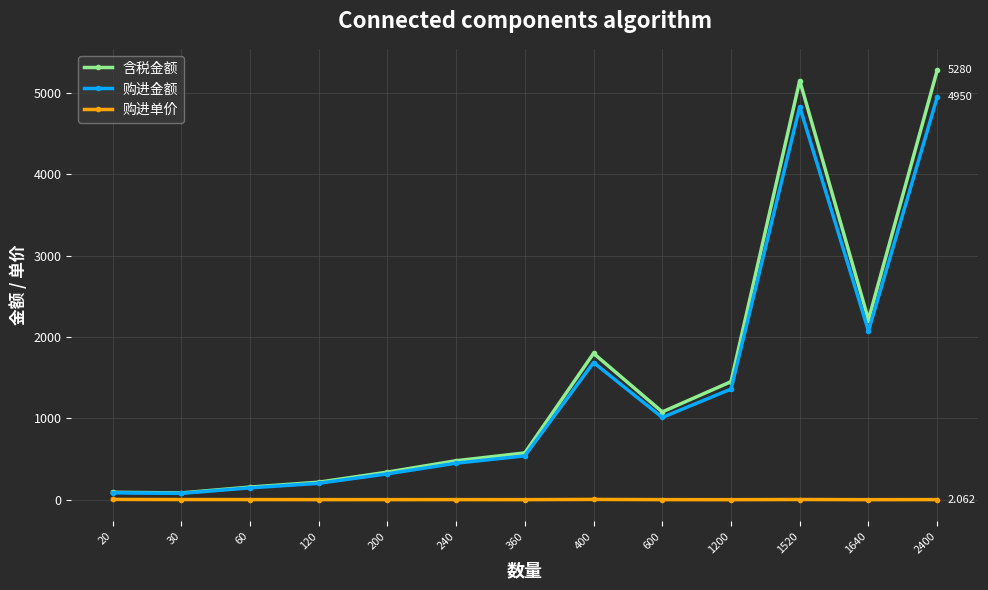

At which category is the sum across all series the highest?

2400